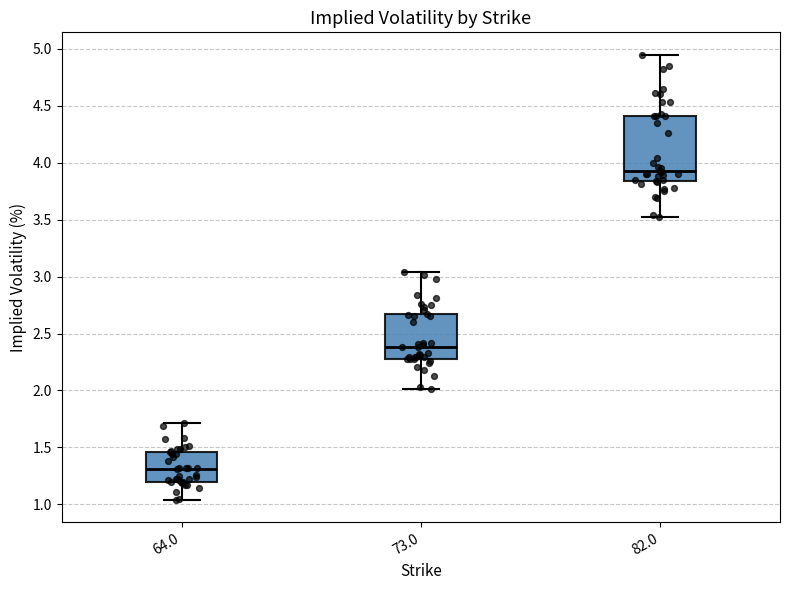

Which box is the tallest, from its lower edge to its upper edge?

82.0